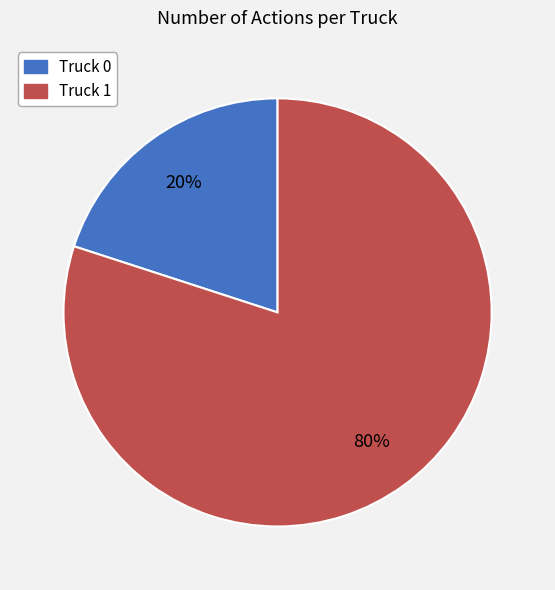

How many segments does this pie chart have?

2